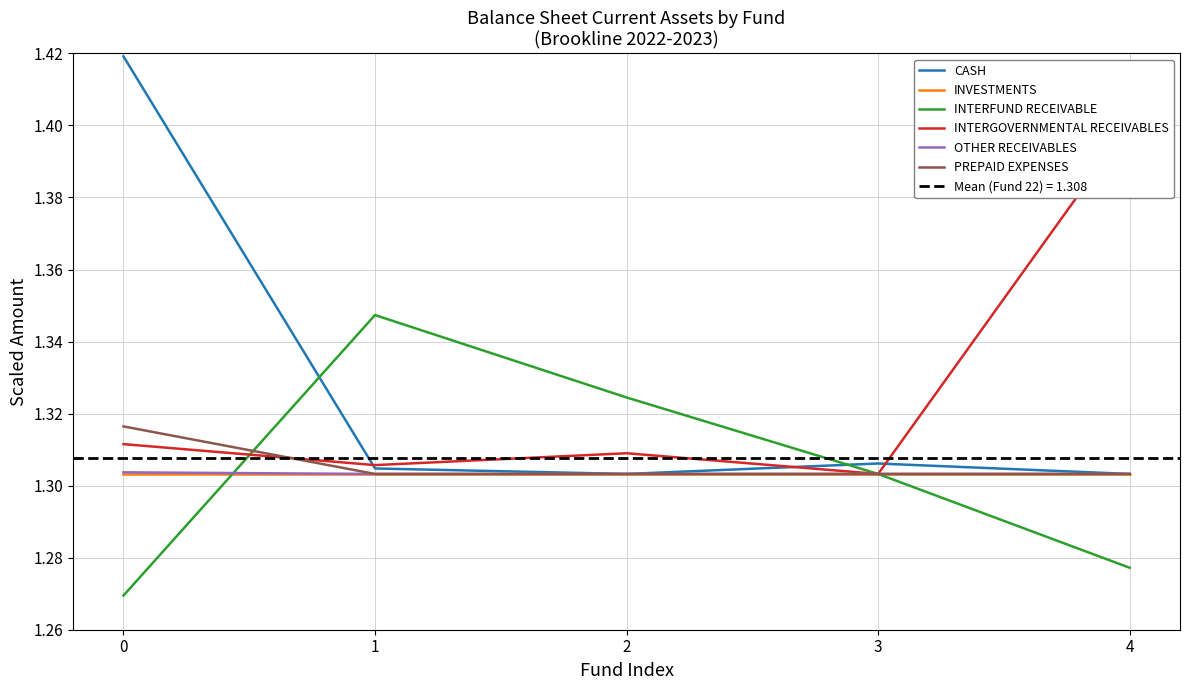

The value of CASH at 0 is 1.4. True or false?

True